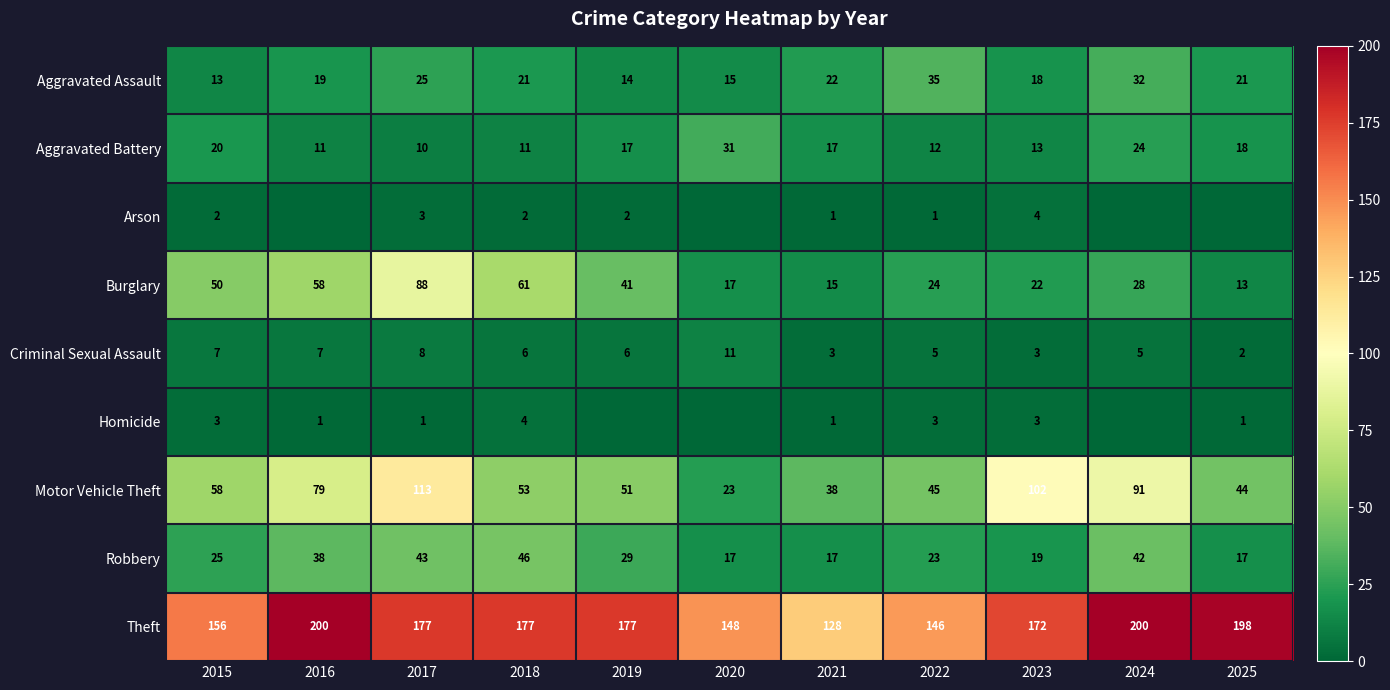

What is the maximum value for Aggravated Assault?

35